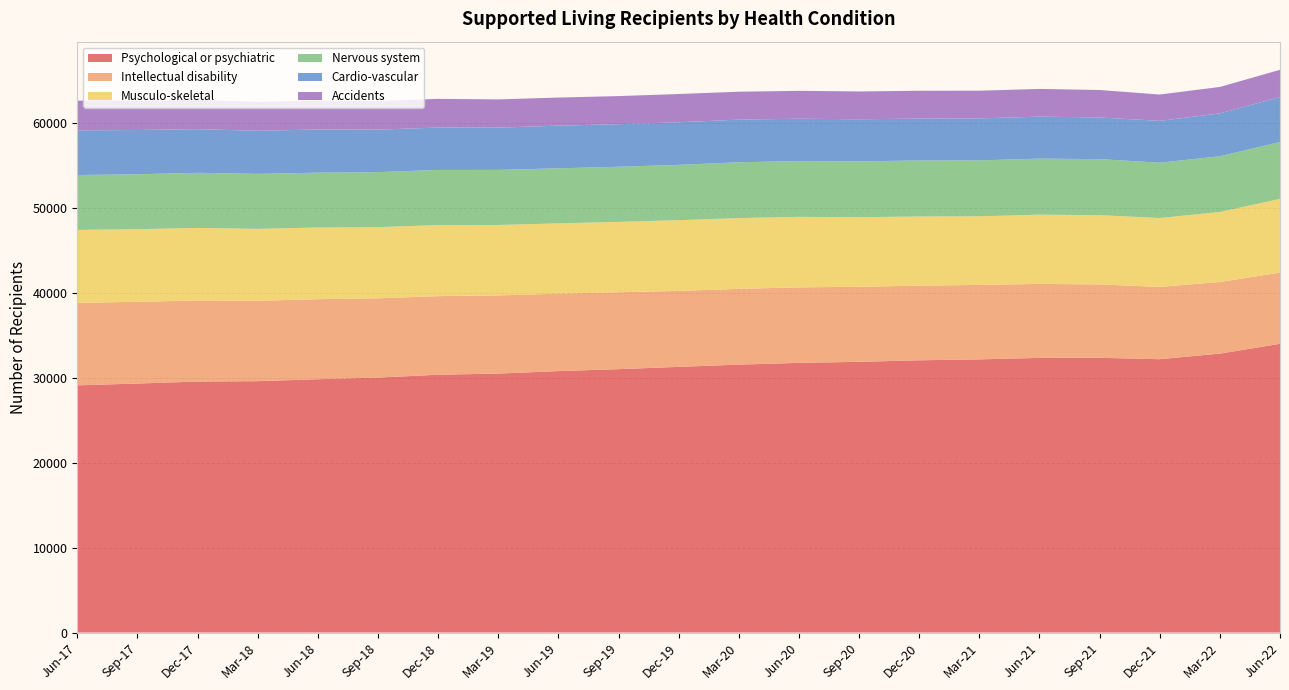

Reading left to right, extract all data points from this chart.

Psychological or psychiatric: Jun-17=29124	Sep-17=29334	Dec-17=29568	Mar-18=29613	Jun-18=29844	Sep-18=30036	Dec-18=30372	Mar-19=30507	Jun-19=30801	Sep-19=31029	Dec-19=31296	Mar-20=31563	Jun-20=31770	Sep-20=31890	Dec-20=32073	Mar-21=32181	Jun-21=32355	Sep-21=32364	Dec-21=32202	Mar-22=32859	Jun-22=34014
Intellectual disability: Jun-17=9708	Sep-17=9633	Dec-17=9552	Mar-18=9465	Jun-18=9426	Sep-18=9339	Dec-18=9258	Mar-19=9210	Jun-19=9117	Sep-19=9057	Dec-19=8952	Mar-20=8925	Jun-20=8895	Sep-20=8838	Dec-20=8796	Mar-21=8769	Jun-21=8715	Sep-21=8646	Dec-21=8514	Mar-22=8442	Jun-22=8385
Musculo-skeletal: Jun-17=8601	Sep-17=8550	Dec-17=8550	Mar-18=8478	Jun-18=8442	Sep-18=8382	Dec-18=8370	Mar-19=8295	Jun-19=8283	Sep-19=8292	Dec-19=8331	Mar-20=8337	Jun-20=8307	Sep-20=8202	Dec-20=8145	Mar-21=8079	Jun-21=8160	Sep-21=8160	Dec-21=8118	Mar-22=8247	Jun-22=8685
Nervous system: Jun-17=6462	Sep-17=6471	Dec-17=6489	Mar-18=6477	Jun-18=6465	Sep-18=6480	Dec-18=6498	Mar-19=6489	Jun-19=6486	Sep-19=6495	Dec-19=6516	Mar-20=6573	Jun-20=6576	Sep-20=6576	Dec-20=6600	Mar-21=6591	Jun-21=6600	Sep-21=6600	Dec-21=6516	Mar-22=6561	Jun-22=6702
Cardio-vascular: Jun-17=5271	Sep-17=5211	Dec-17=5145	Mar-18=5076	Jun-18=5088	Sep-18=5004	Dec-18=4992	Mar-19=4977	Jun-19=5031	Sep-19=5013	Dec-19=5019	Mar-20=5025	Jun-20=4983	Sep-20=4959	Dec-20=4935	Mar-21=4950	Jun-21=4947	Sep-21=4911	Dec-21=4929	Mar-22=5055	Jun-22=5295
Accidents: Jun-17=3495	Sep-17=3453	Dec-17=3450	Mar-18=3411	Jun-18=3399	Sep-18=3378	Dec-18=3381	Mar-19=3330	Jun-19=3306	Sep-19=3312	Dec-19=3327	Mar-20=3291	Jun-20=3285	Sep-20=3279	Dec-20=3276	Mar-21=3264	Jun-21=3264	Sep-21=3234	Dec-21=3102	Mar-22=3111	Jun-22=3213